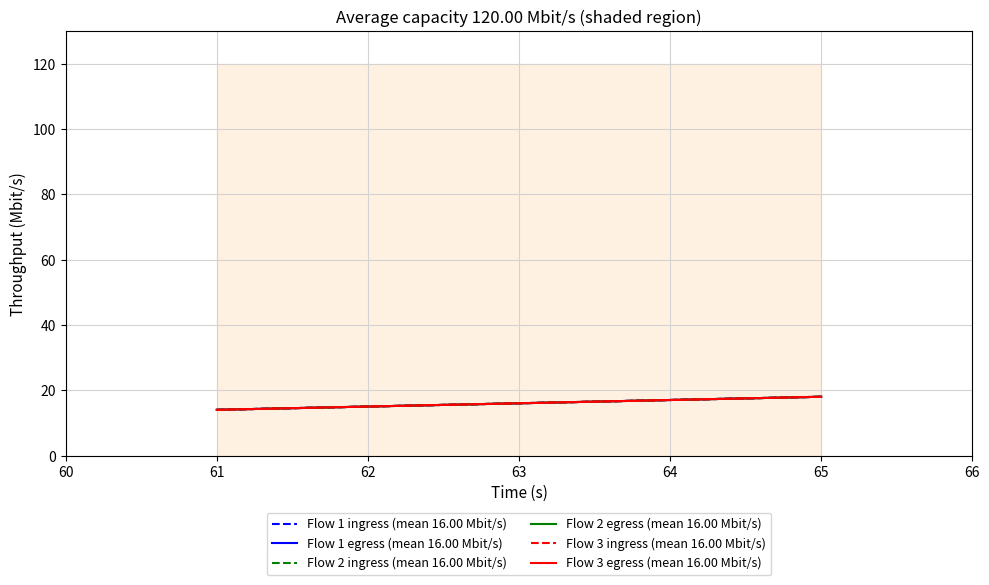

Is it true that Flow 2 ingress (mean 16.00 Mbit/s) equals 10 at 64?

False